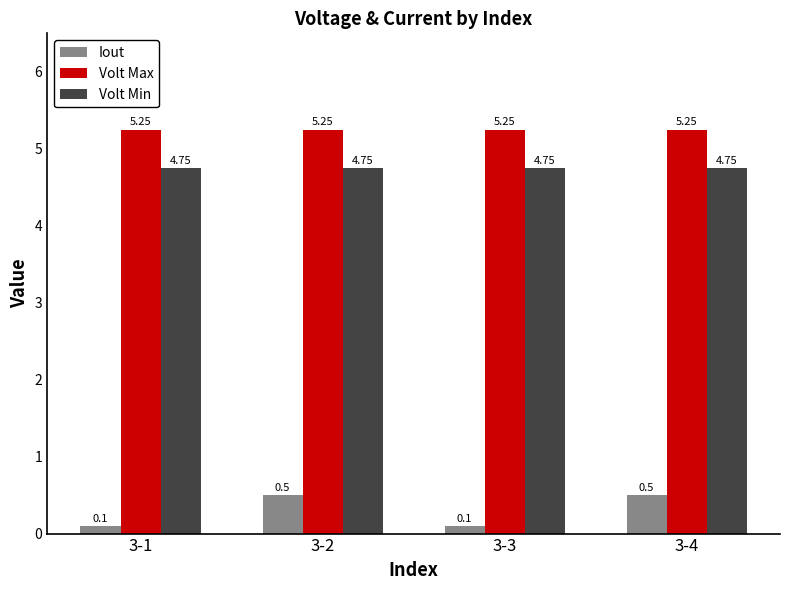

At how many categories does at least one series exceed 3?

4